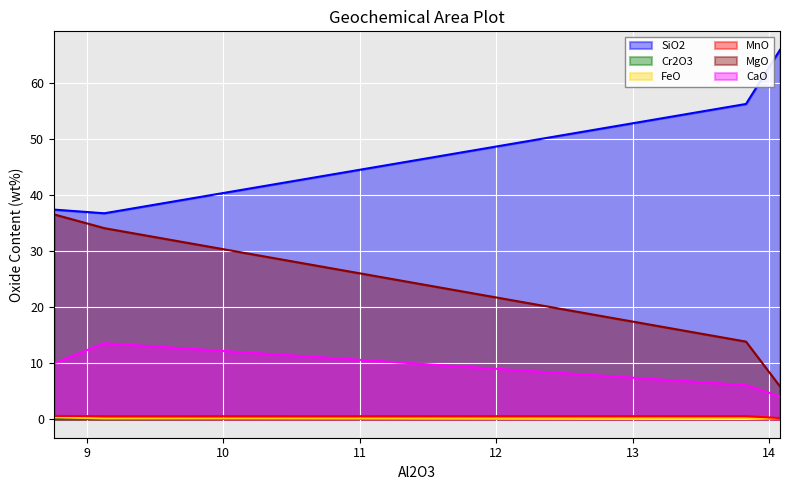

Is it true that CaO equals 23.5 at MK12a?

False